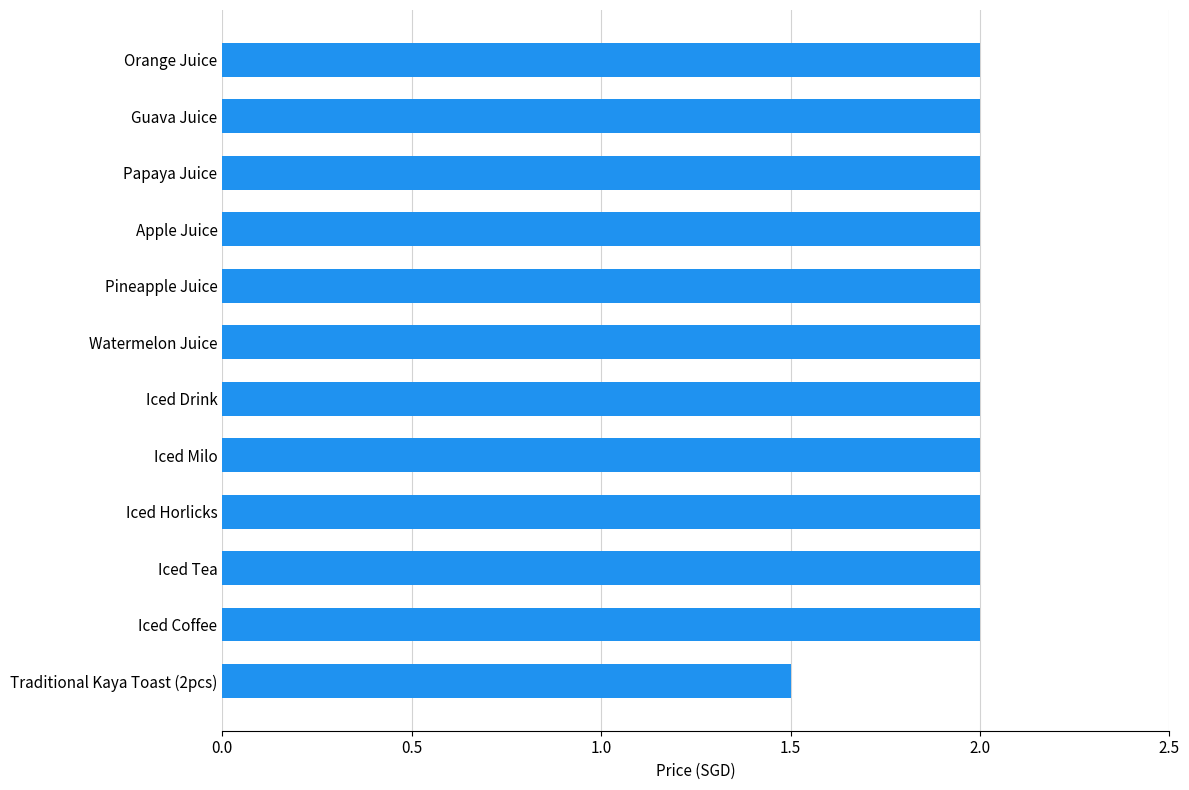

What is the average value?

2.0